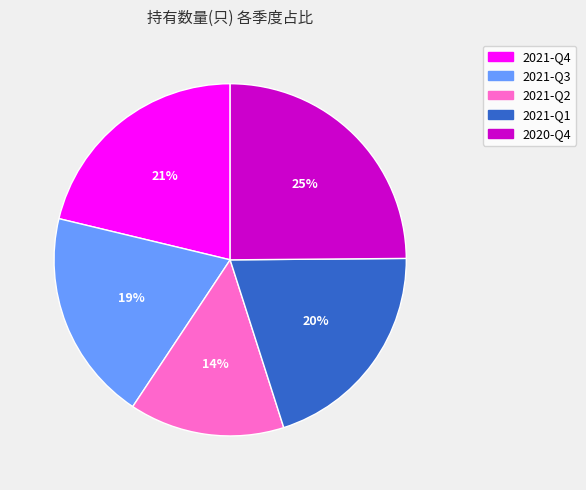

What is the smallest slice in the pie chart?

2021-Q2